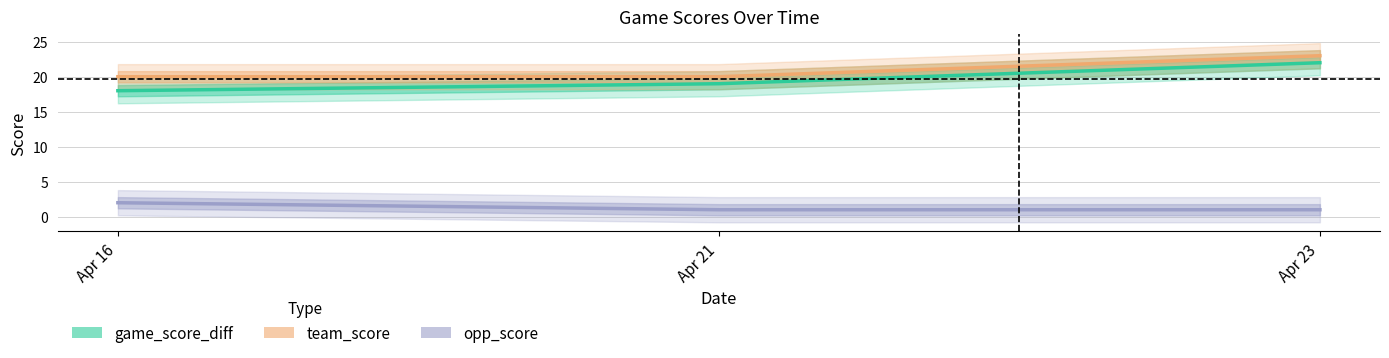

What is the spread (max minus min) of values at Apr 21?

19